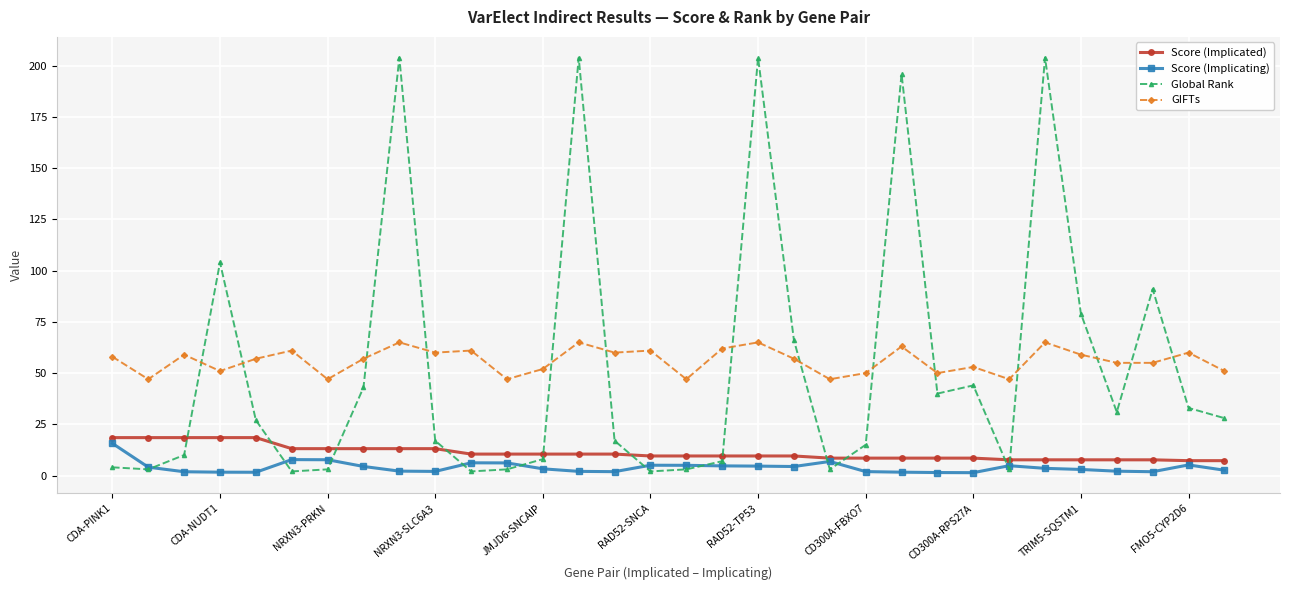

Does the chart have visible grid lines?

Yes